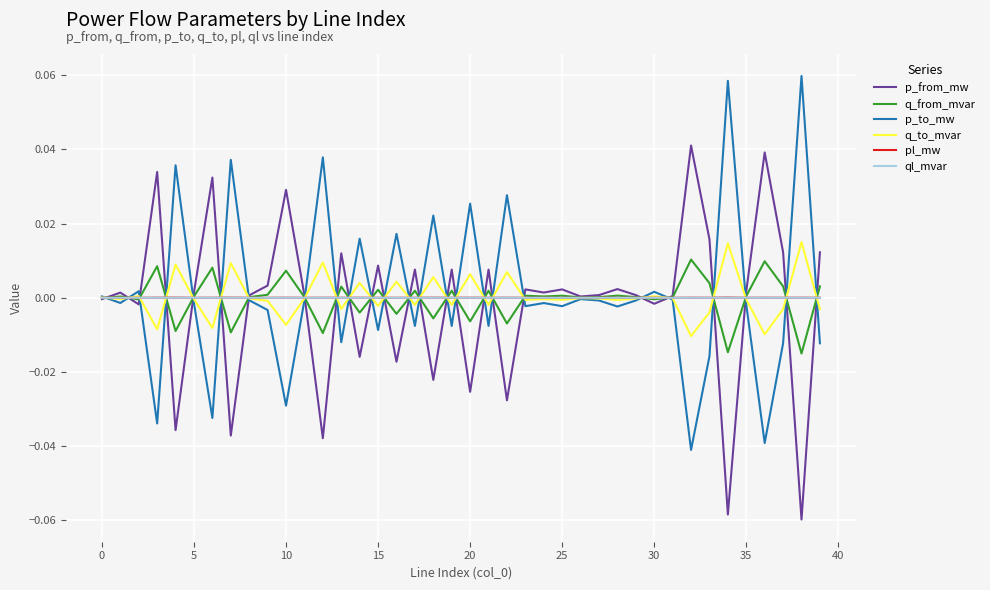

The value of q_to_mvar at 0 is 0.0. True or false?

True